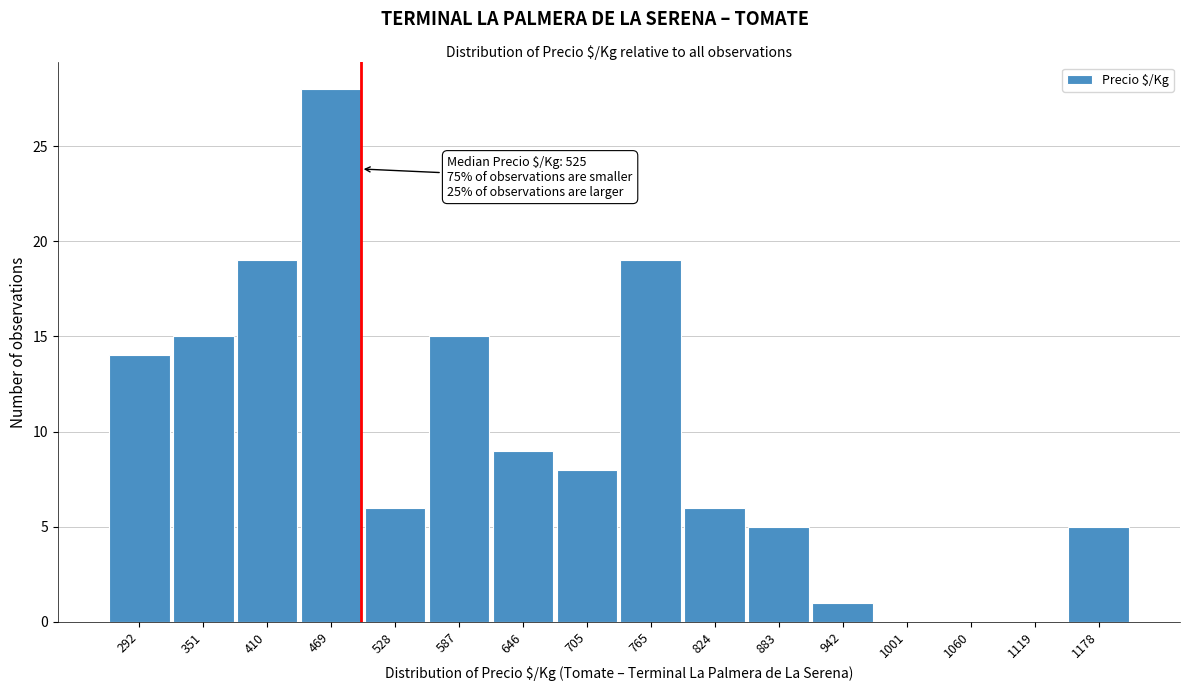

Reading left to right, transcribe all the data shown in this chart.

292=14	351=15	410=19	469=28	528=6	587=15	646=9	705=8	765=19	824=6	883=5	942=1	1001=0	1060=0	1119=0	1178=5